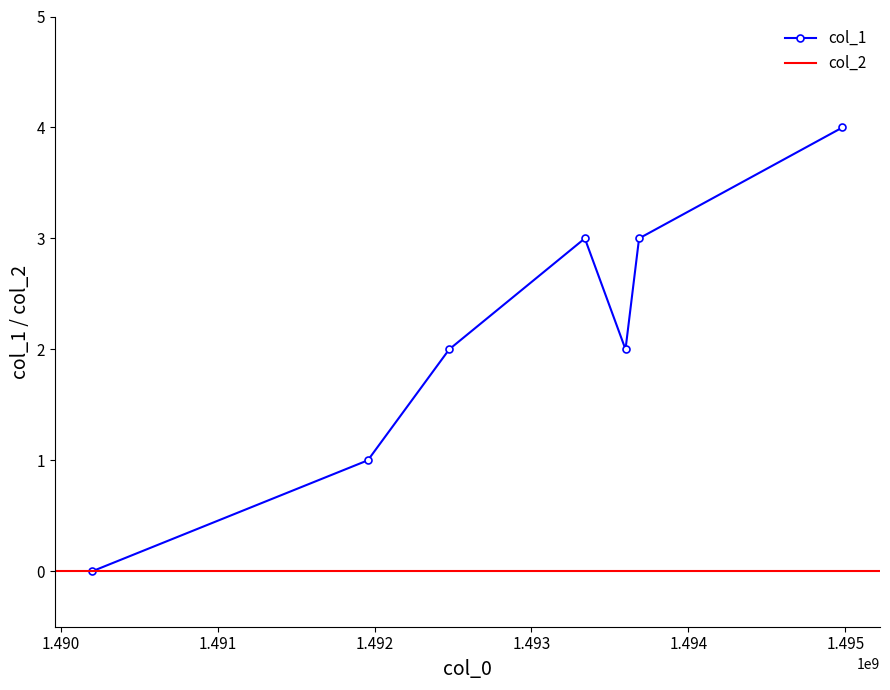

At which label is the value closest to 2?

1492476001